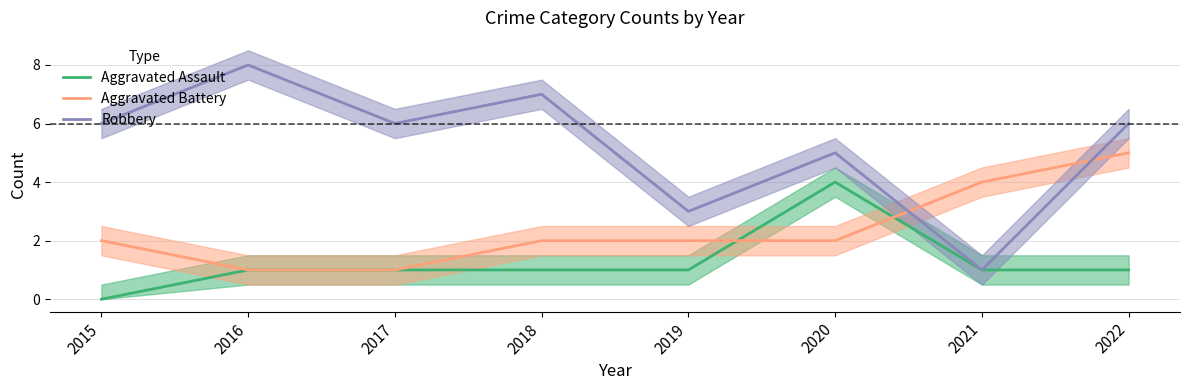

What are all the series names shown in the legend?

Aggravated Assault, Aggravated Battery, Robbery